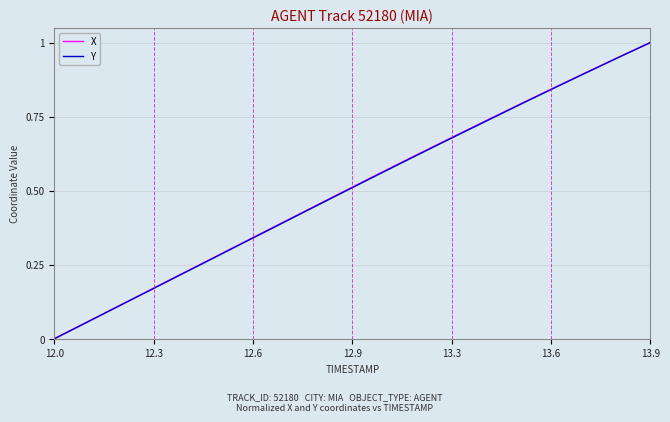

Which category has the highest value across all series?

13.9